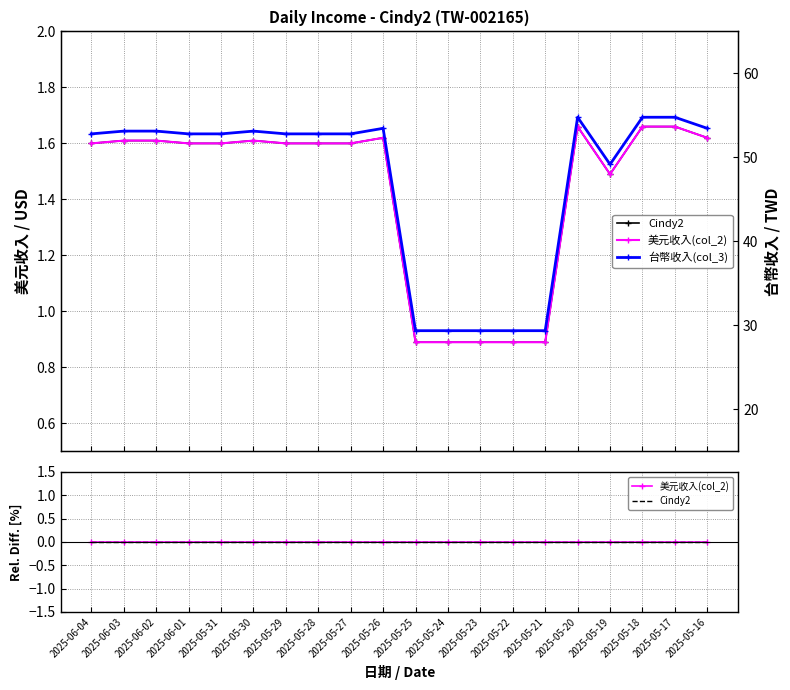

Rank the series at 2025-06-01 from lowest to highest value.

Cindy2, 美元收入(col_2), 台幣收入(col_3)